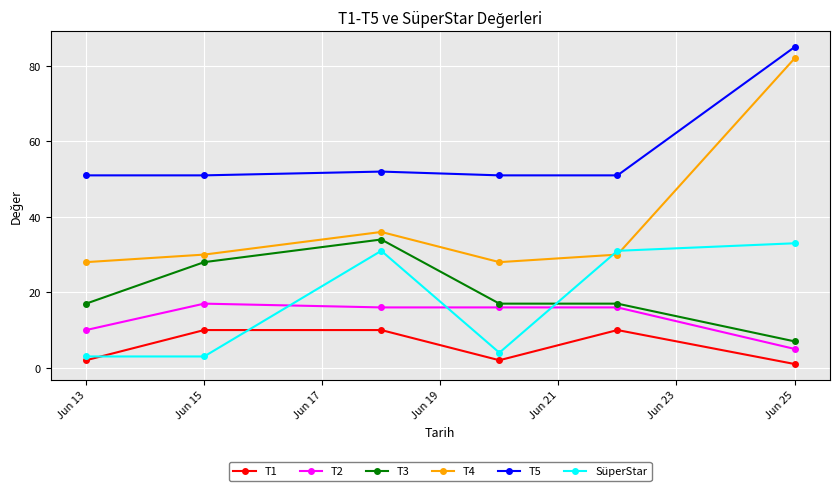

What is the minimum value shown in the chart?

1